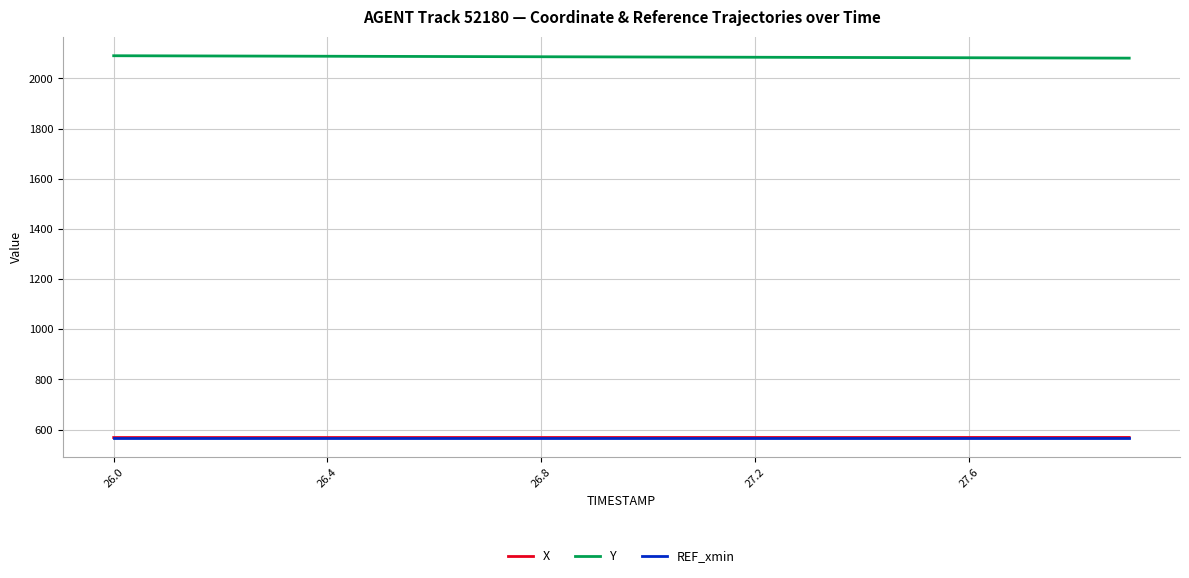

Which series has the largest total across all categories?

Y